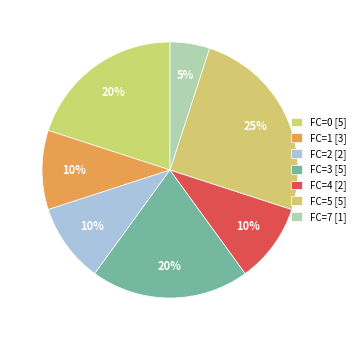

How many segments does this pie chart have?

7